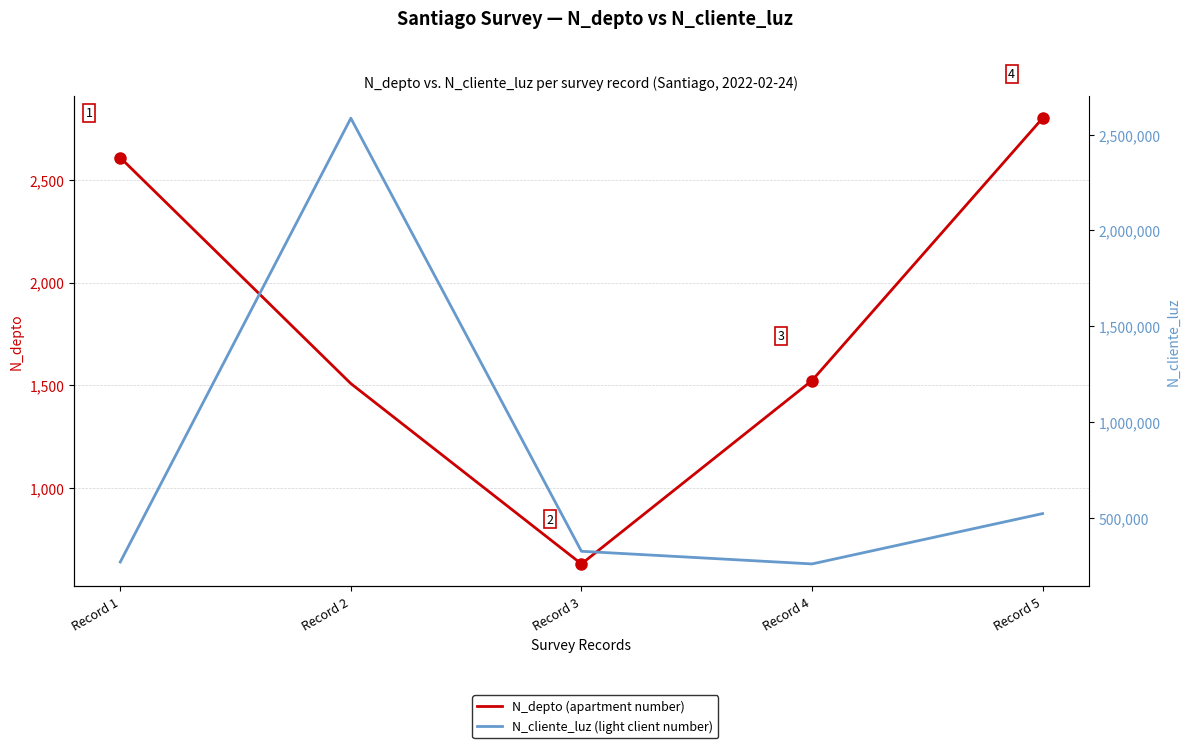

The value of N_cliente_luz (light client number) at Record 4 is 258663. True or false?

True